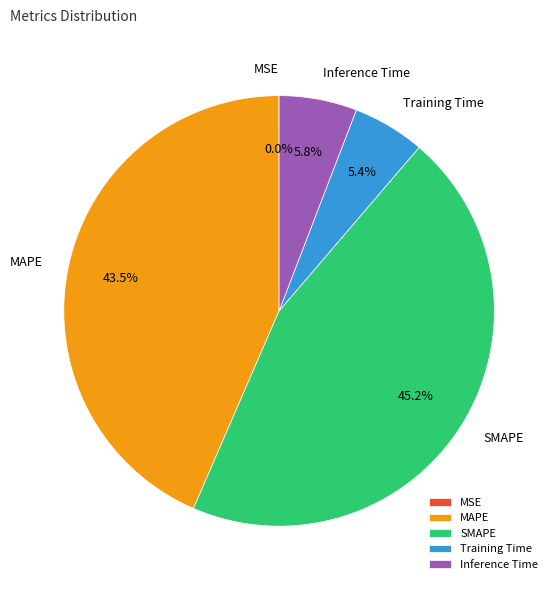

Do Training Time and MAPE together represent more than half of the pie?

No